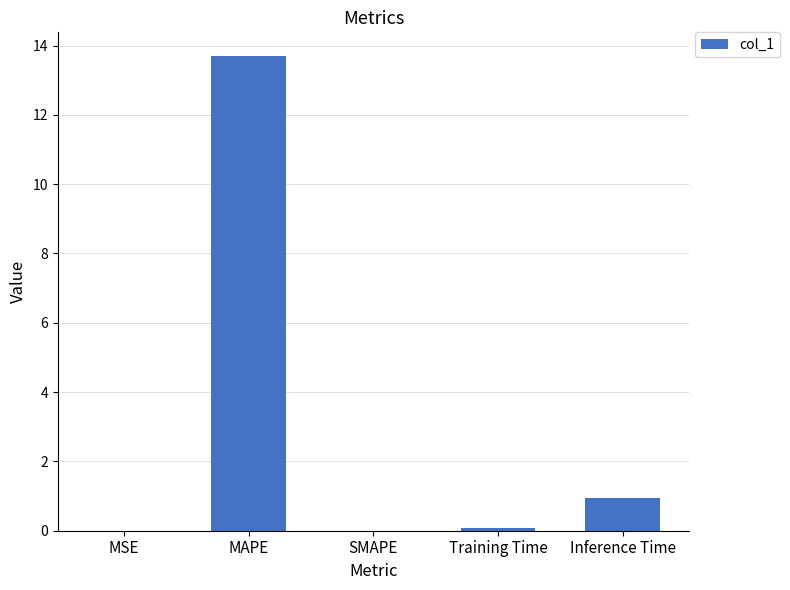

What is the sum of the values at Inference Time and MAPE?

14.7